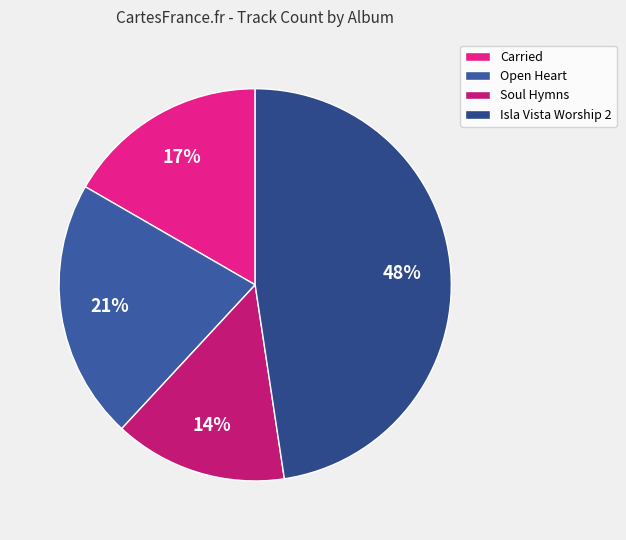

Is it true that Open Heart is 33% of the pie?

False